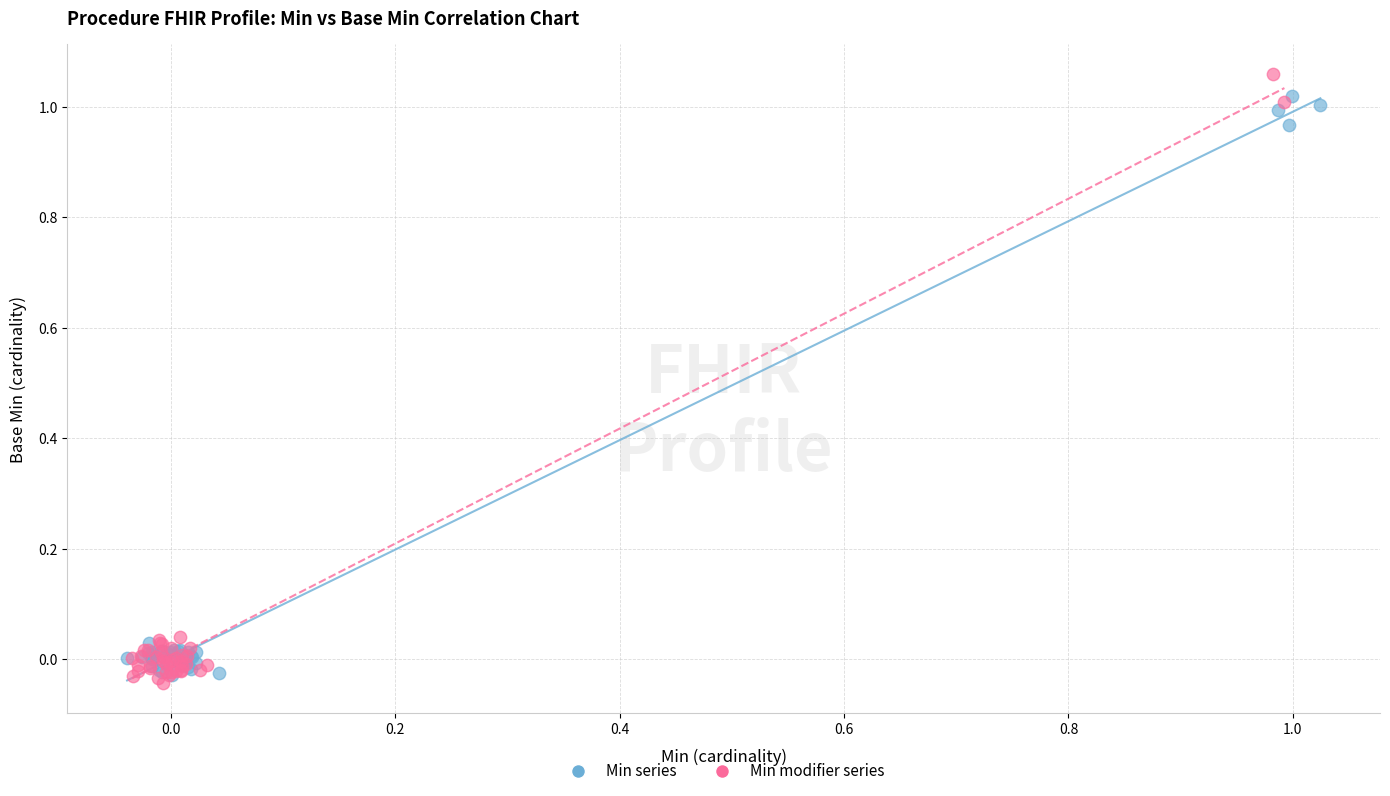

Which series contains the lowest Y value?

Min modifier series